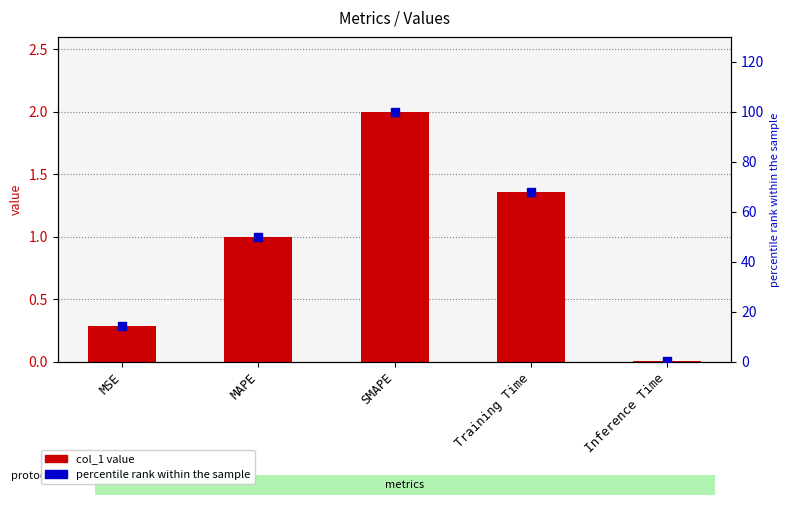

At which category is the sum across all series the highest?

SMAPE